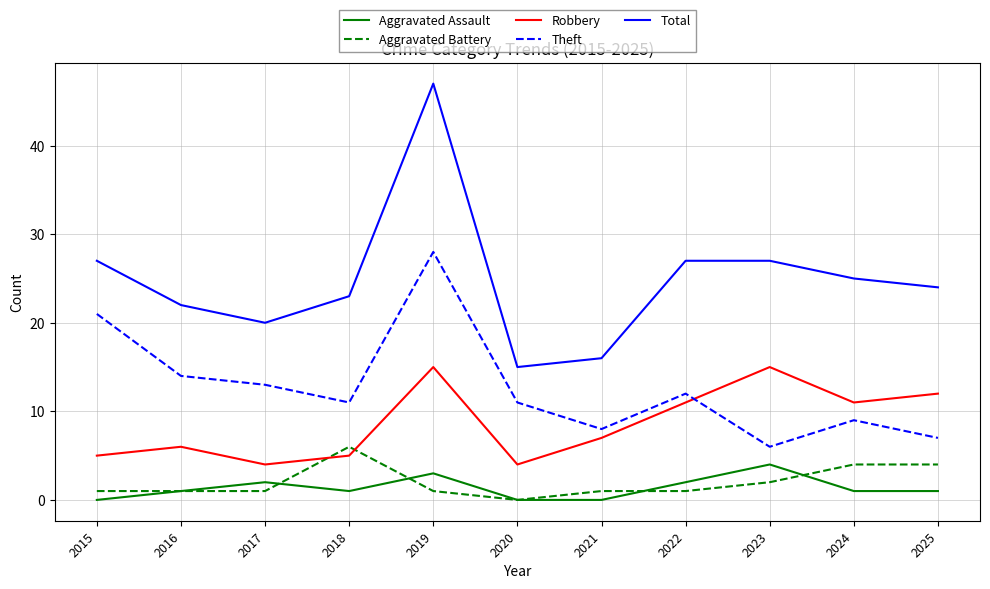

Reading left to right, extract all data points from this chart.

Aggravated Assault: 0	1	2	1	3	0	0	2	4	1	1
Aggravated Battery: 1	1	1	6	1	0	1	1	2	4	4
Robbery: 5	6	4	5	15	4	7	11	15	11	12
Theft: 21	14	13	11	28	11	8	12	6	9	7
Total: 27	22	20	23	47	15	16	27	27	25	24